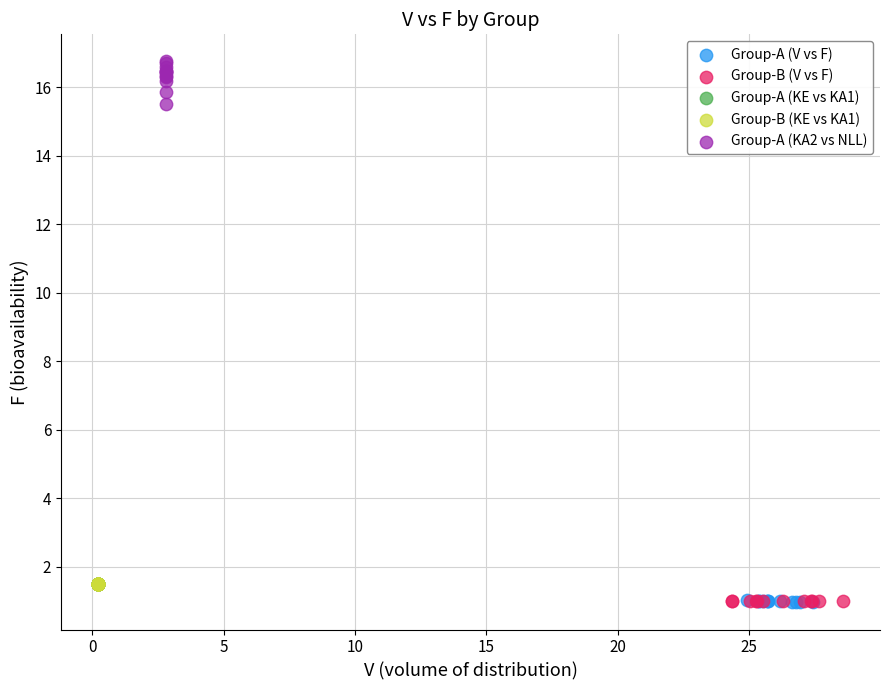

Which series reaches the maximum Y coordinate?

Group-A (KA2 vs NLL)